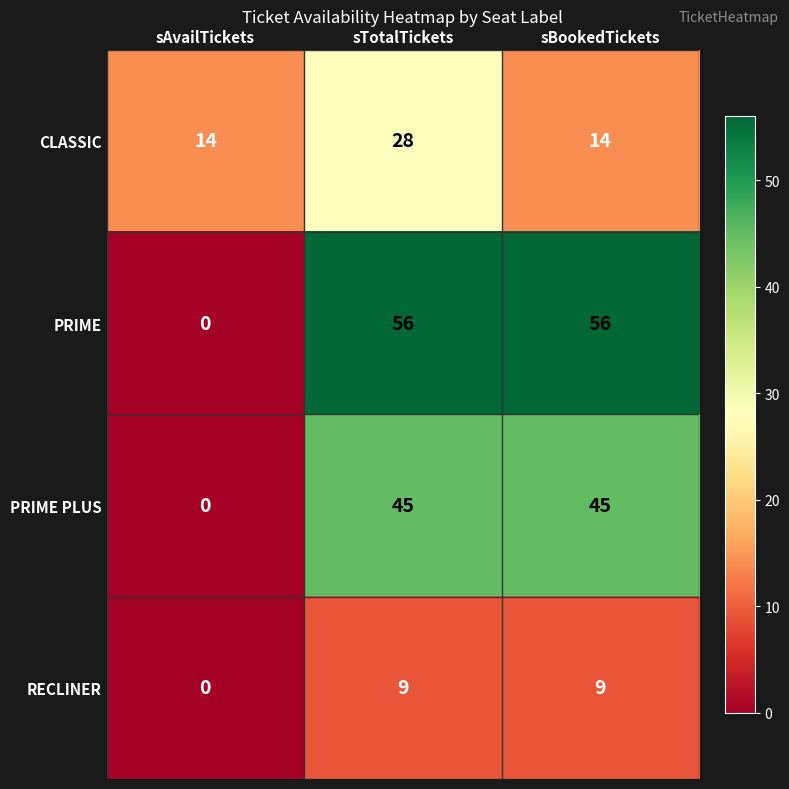

Which series has the largest total across all categories?

PRIME